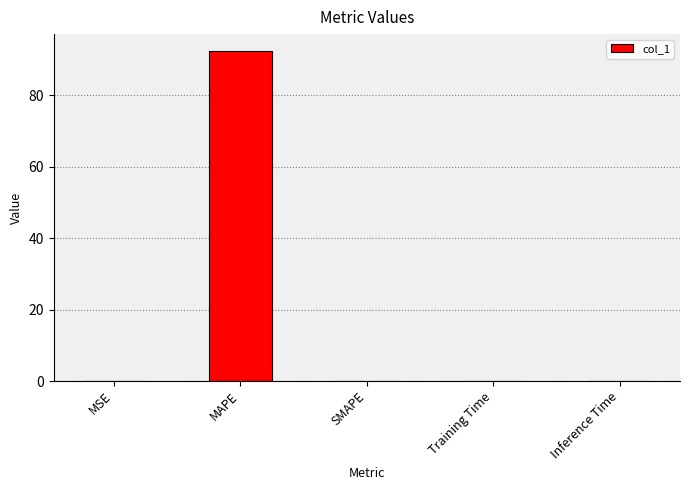

How many data points does each series have?

5